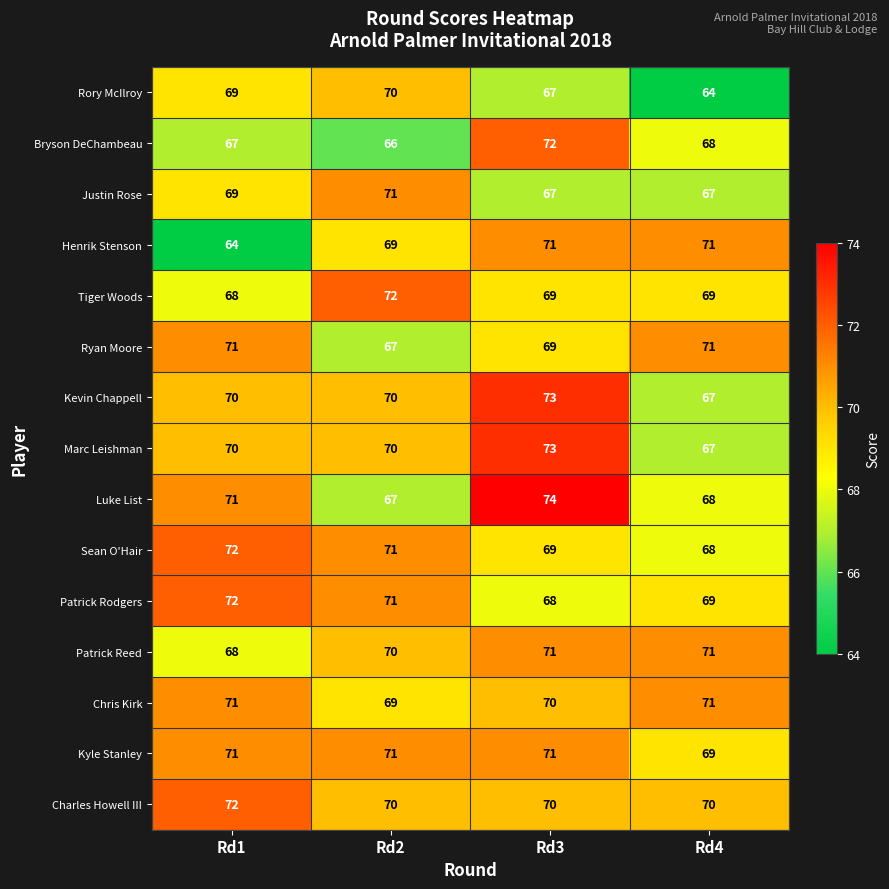

What is the spread (max minus min) of values at Rd1?

8